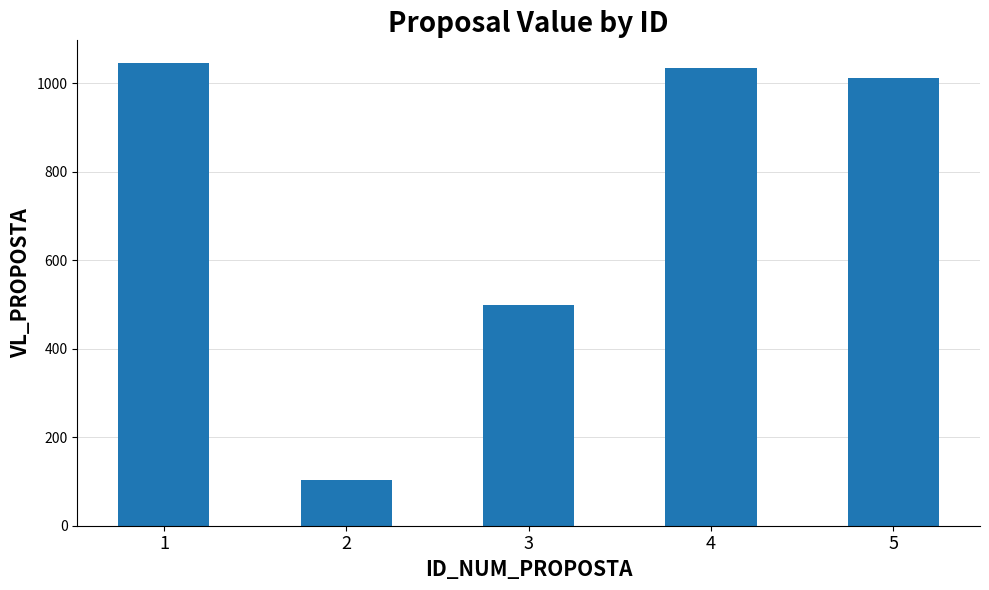

What is the value of the 1st bar from the left?

1045.3